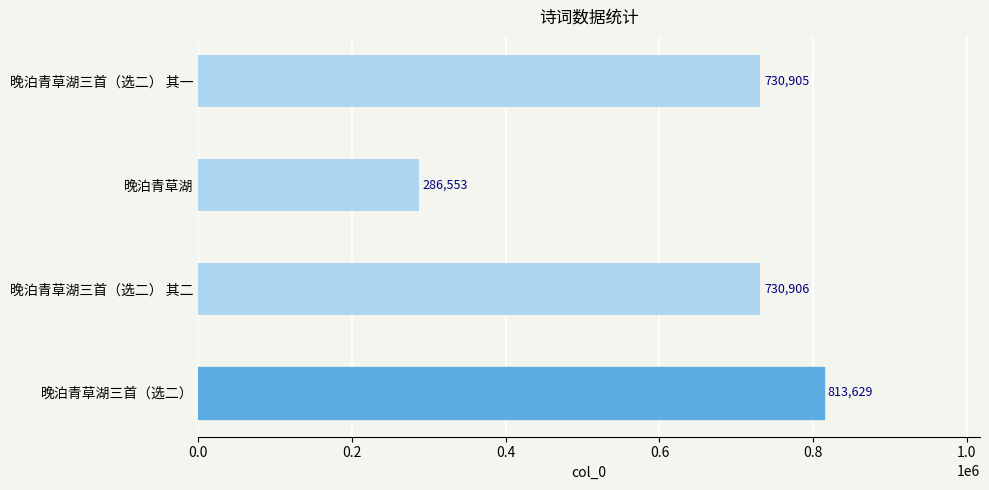

At which label is the value closest to 550091?

晚泊青草湖三首（选二） 其一